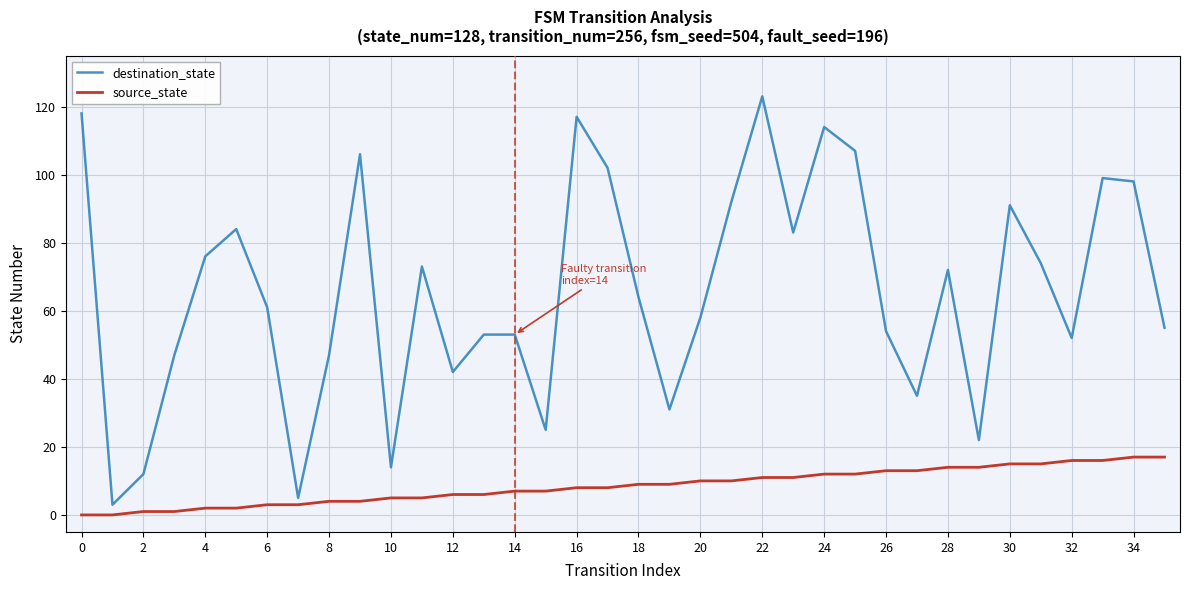

List the series in order of their peak value, highest first.

destination_state, source_state